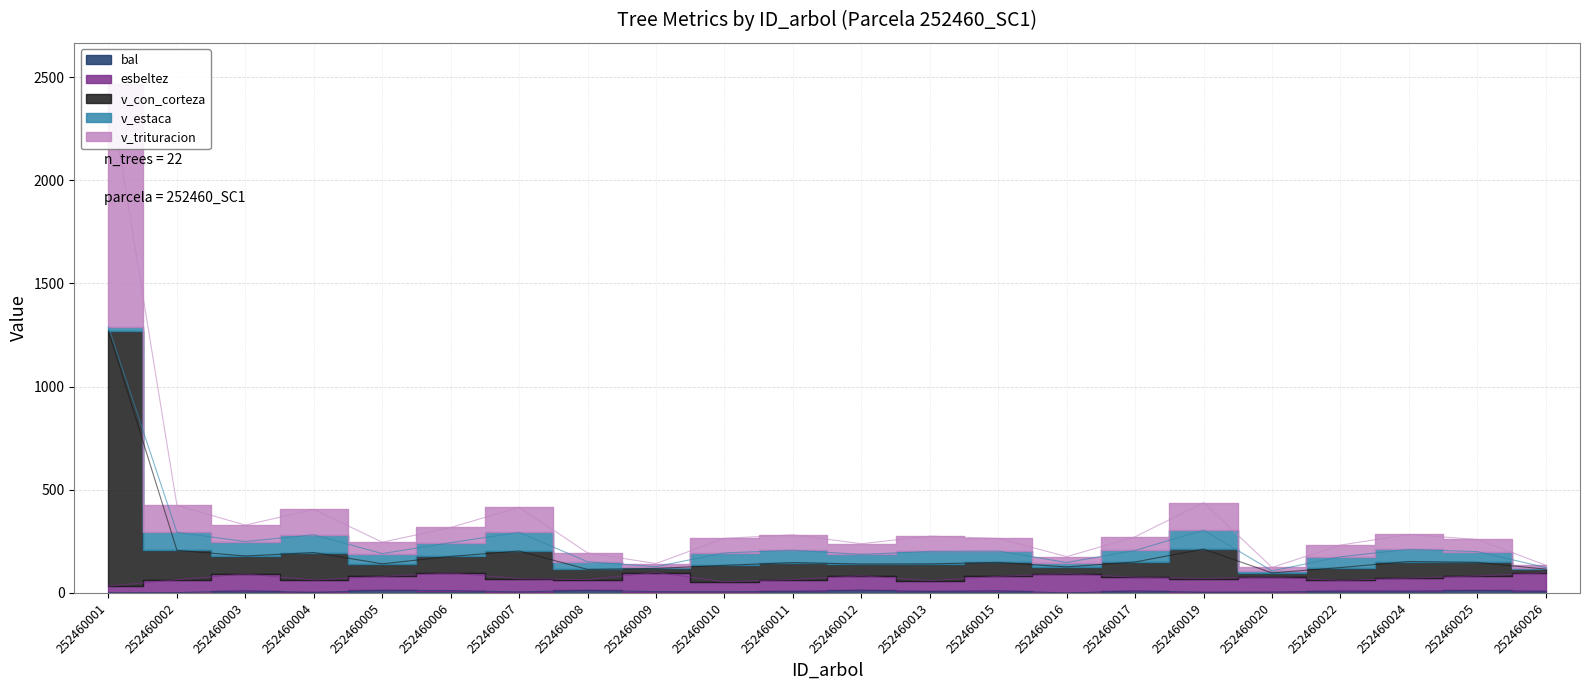

True or false: v_con_corteza and v_trituracion intersect in this chart.

False